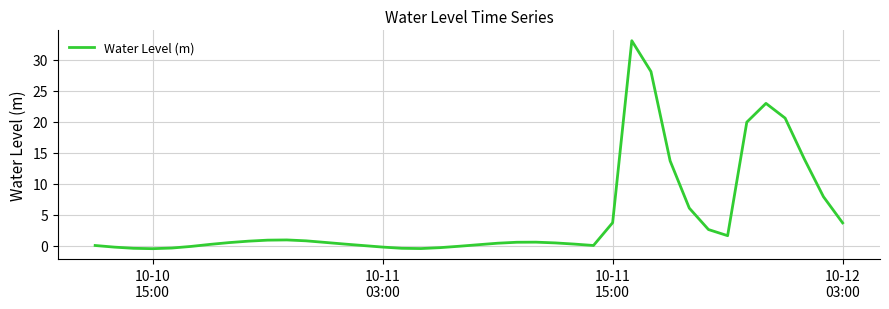

What is the maximum value shown in the chart?

33.0